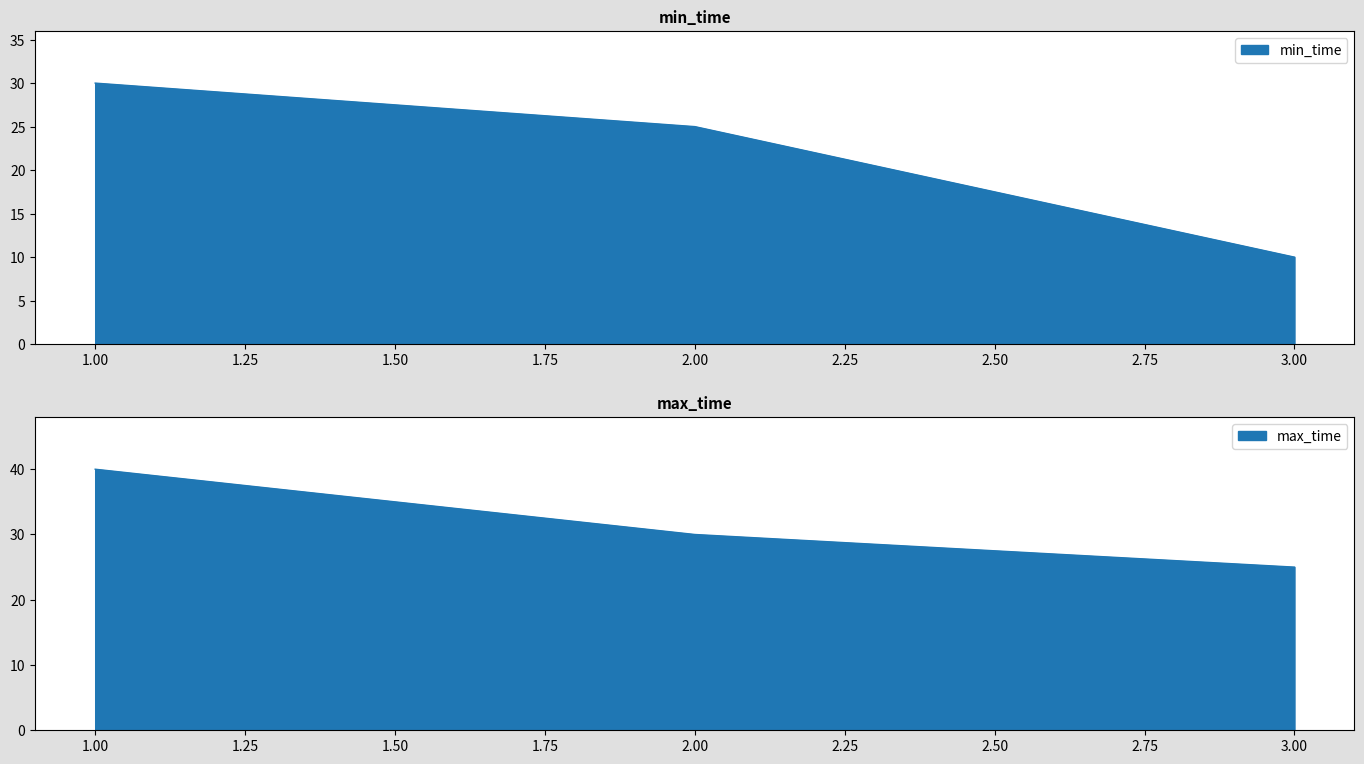

What are all the series names shown in the legend?

min_time, max_time